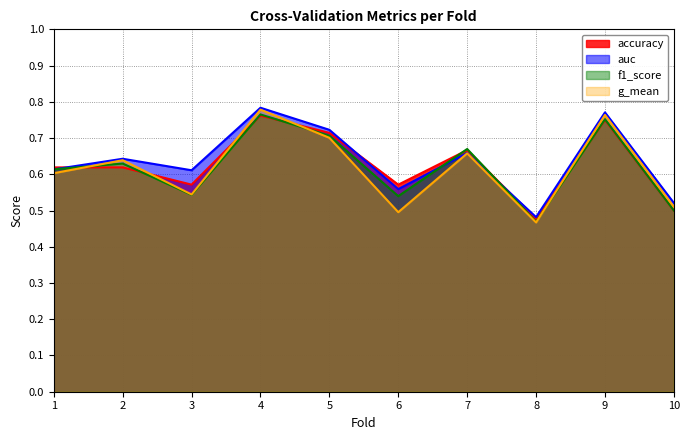

Rank the series at 7 from highest to lowest value.

f1_score, accuracy, auc, g_mean